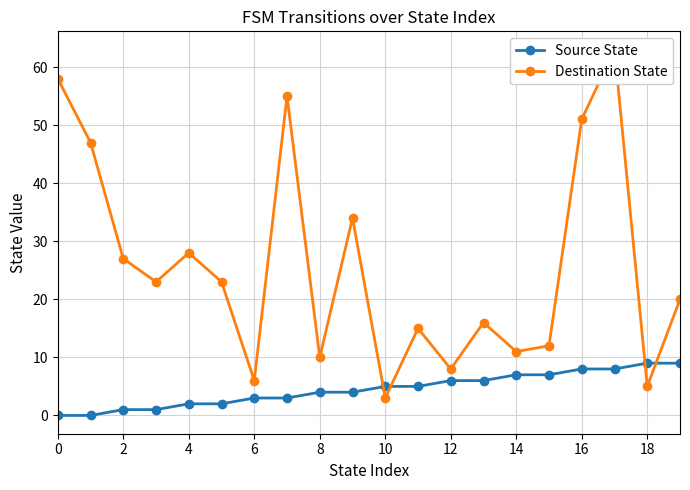

True or false: Source State has a value of 0 at 0.

True